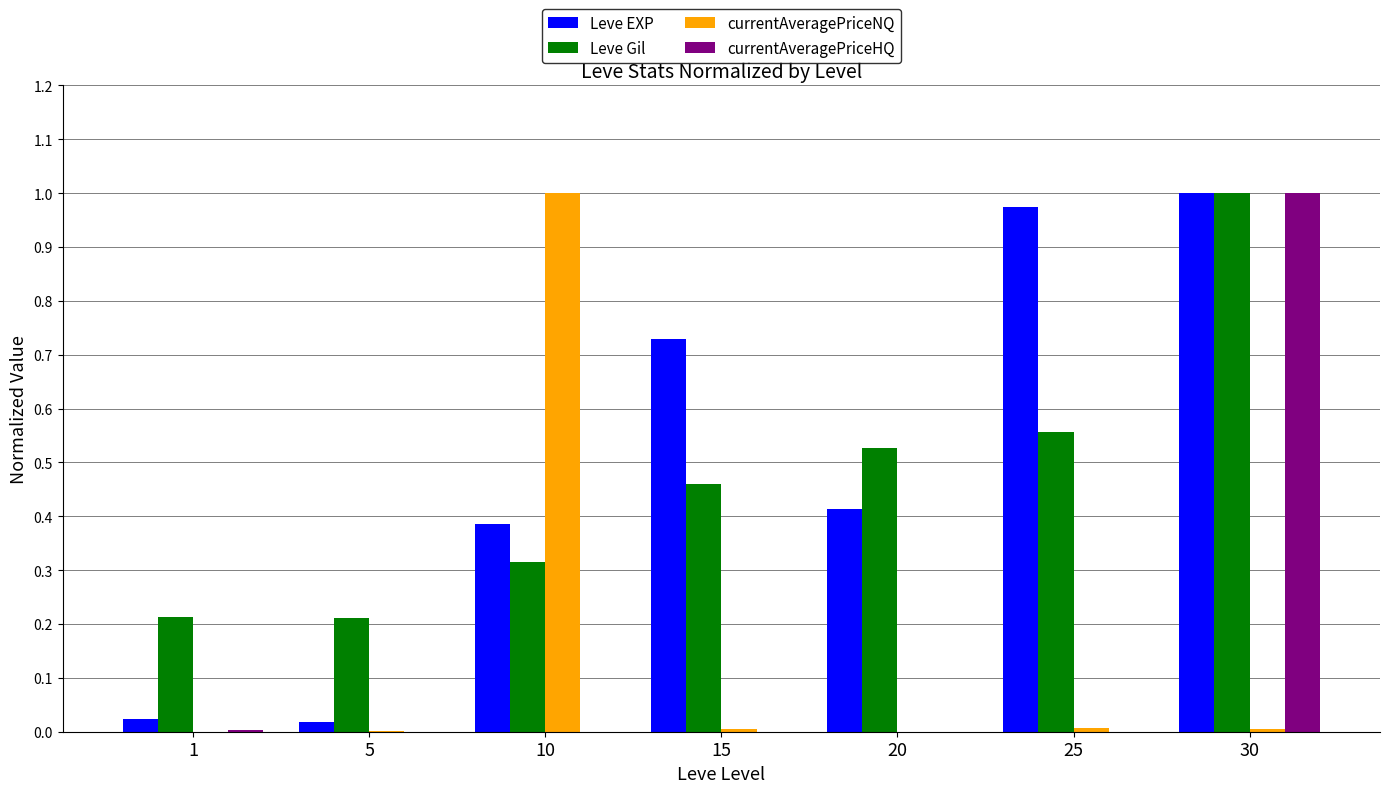

The Leve EXP series shows 1.0 at 25. True or false?

True